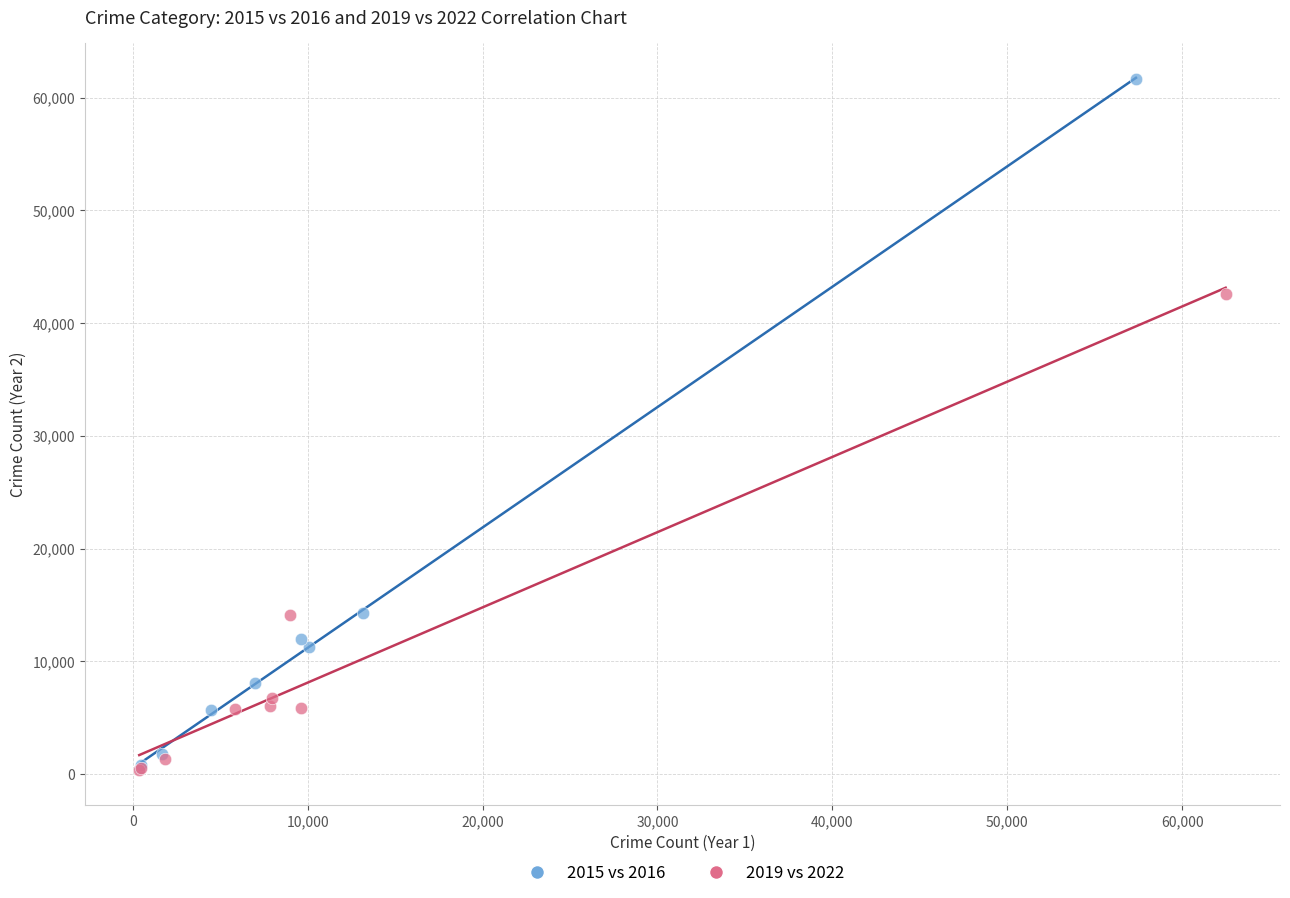

Which series contains the highest Y value?

2015 vs 2016